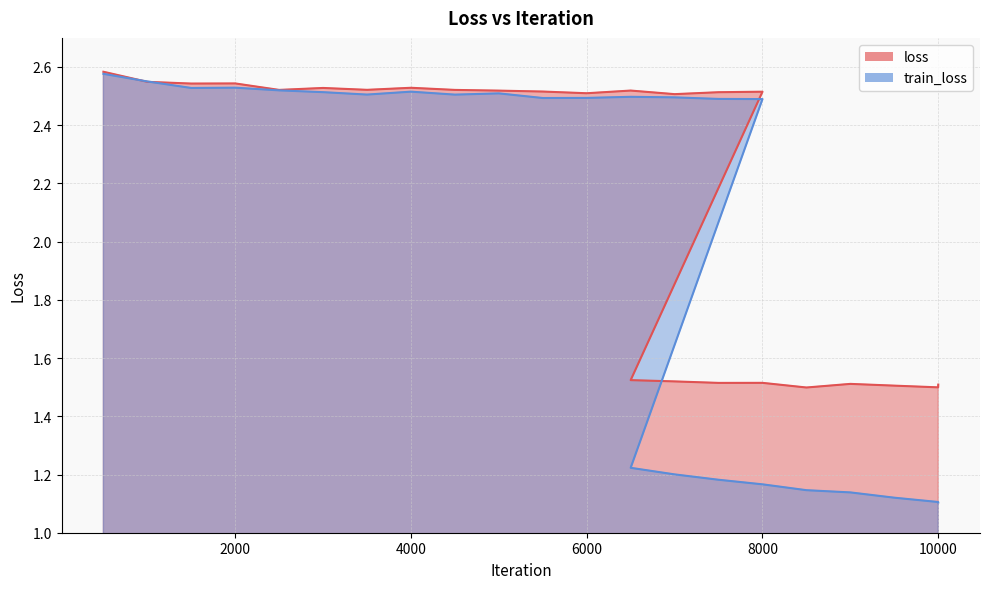

What is the difference between the second highest and minimum values in the train_loss series?

1.4